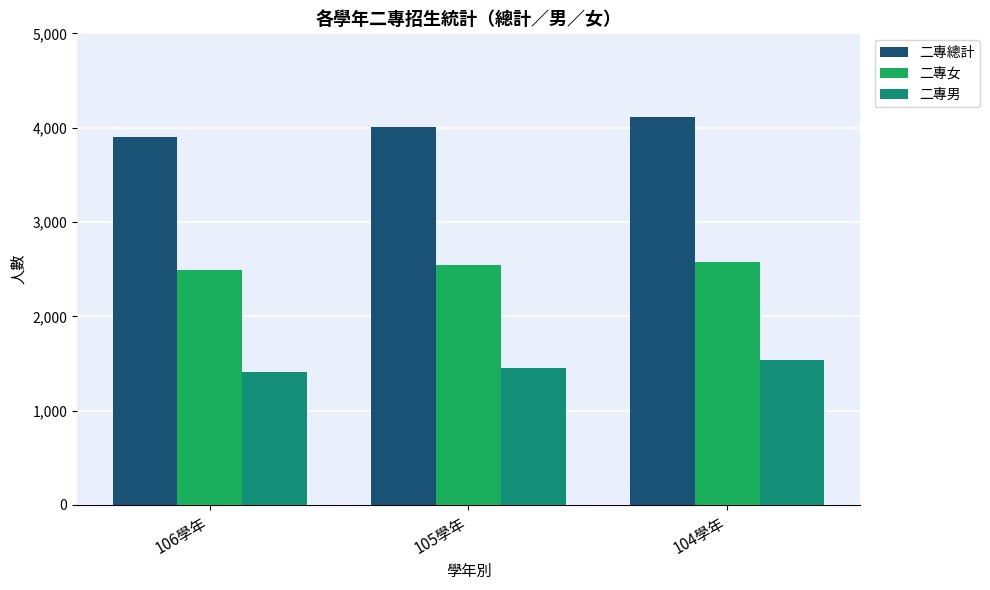

What is the maximum value for 二專女?

2576